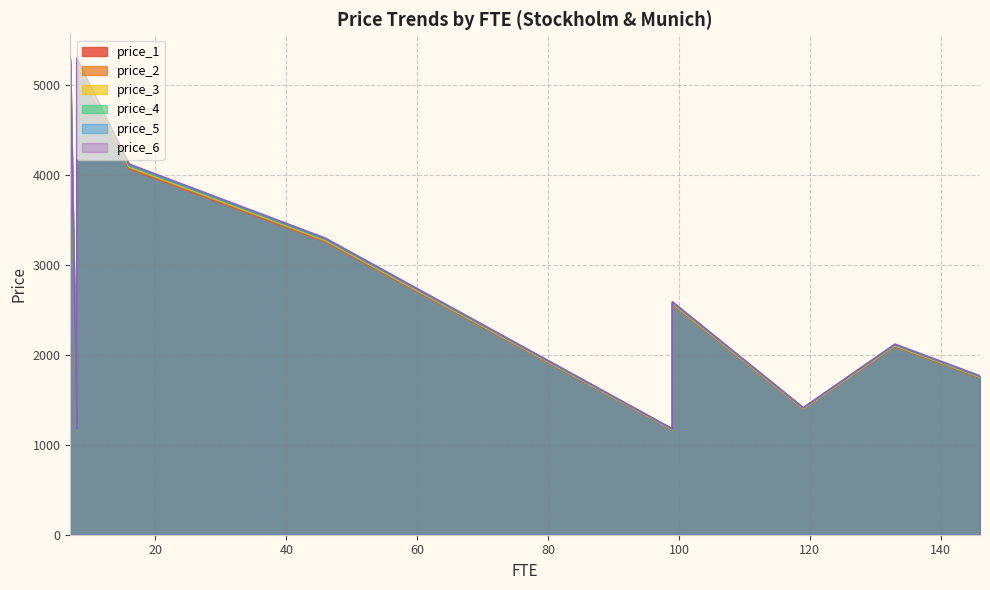

True or false: price_3 and price_5 cross at least once.

False